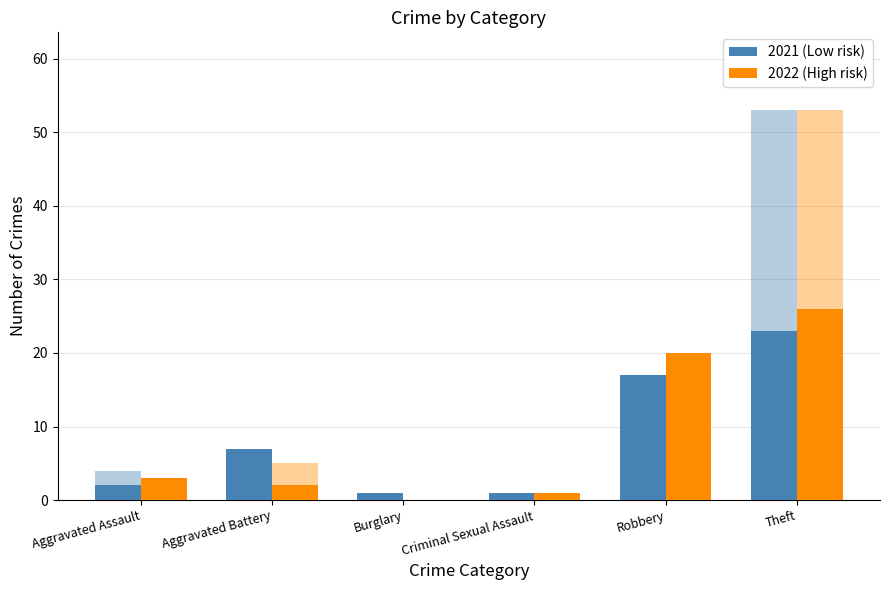

Count the number of categories in the chart.

6